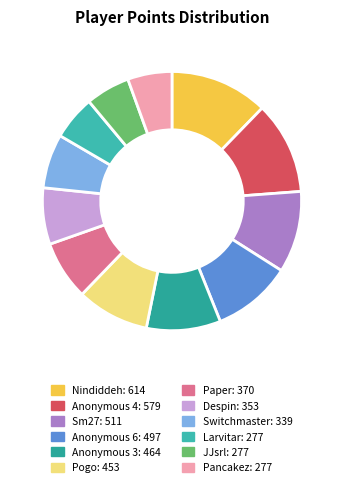

Is there a majority slice in this chart?

No